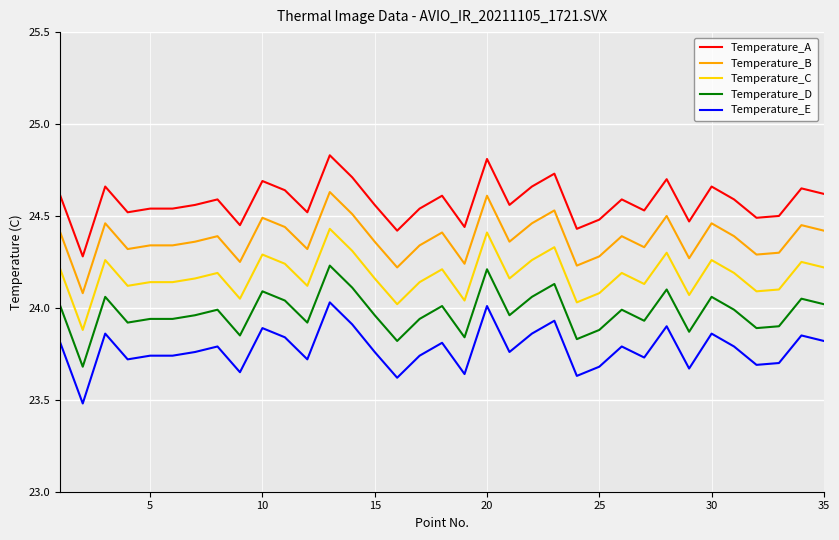

Rank the series by their maximum value, from highest to lowest.

Temperature_A, Temperature_B, Temperature_C, Temperature_D, Temperature_E